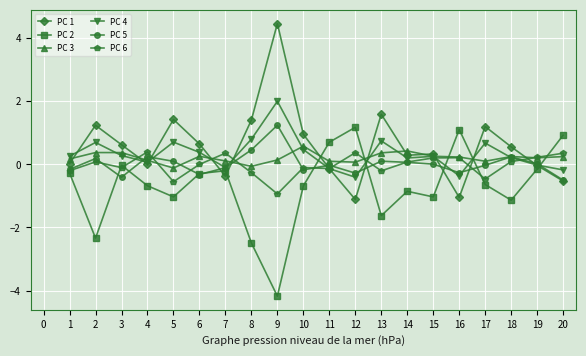

What is the highest value of the PC 2 series?

1.2